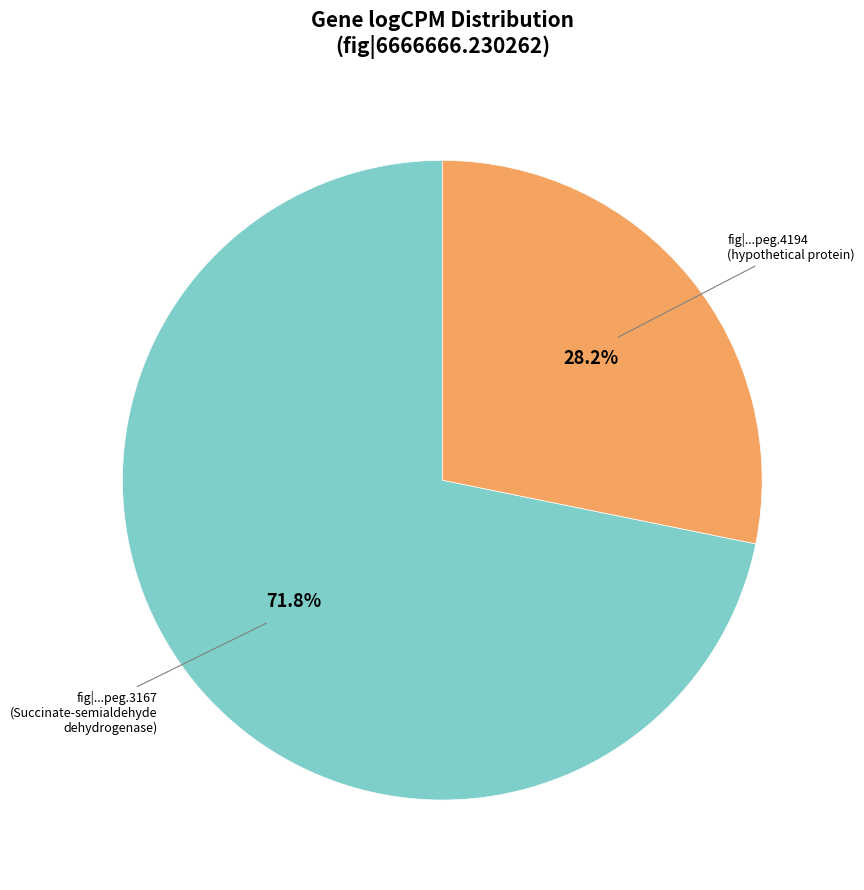

Does any single category account for the majority?

Yes